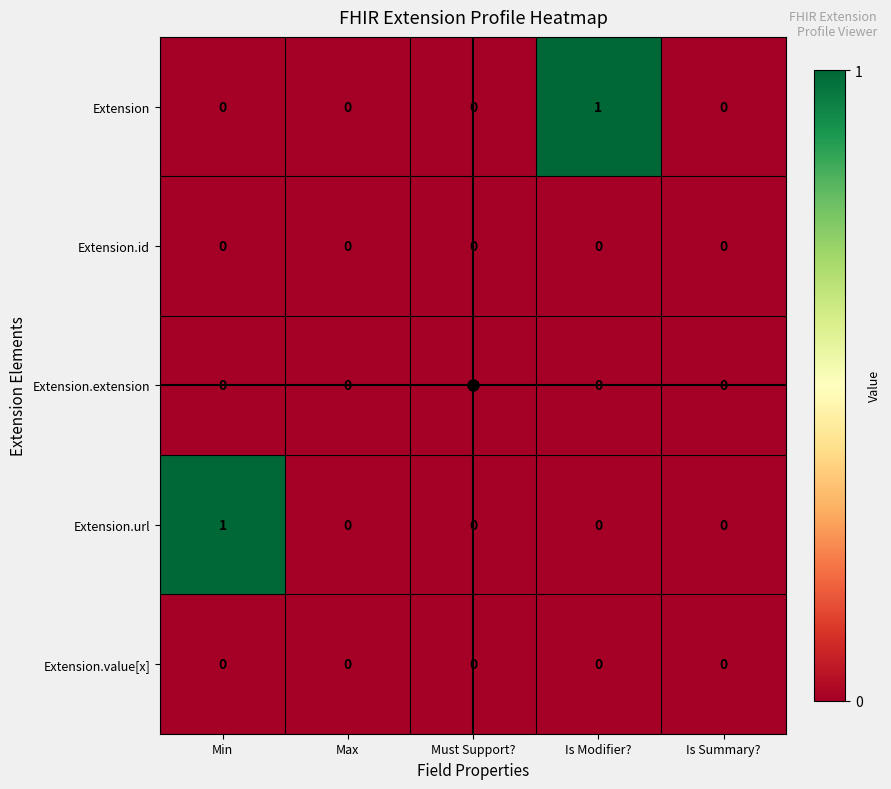

True or false: Extension.id has a value of 0 at Max.

True